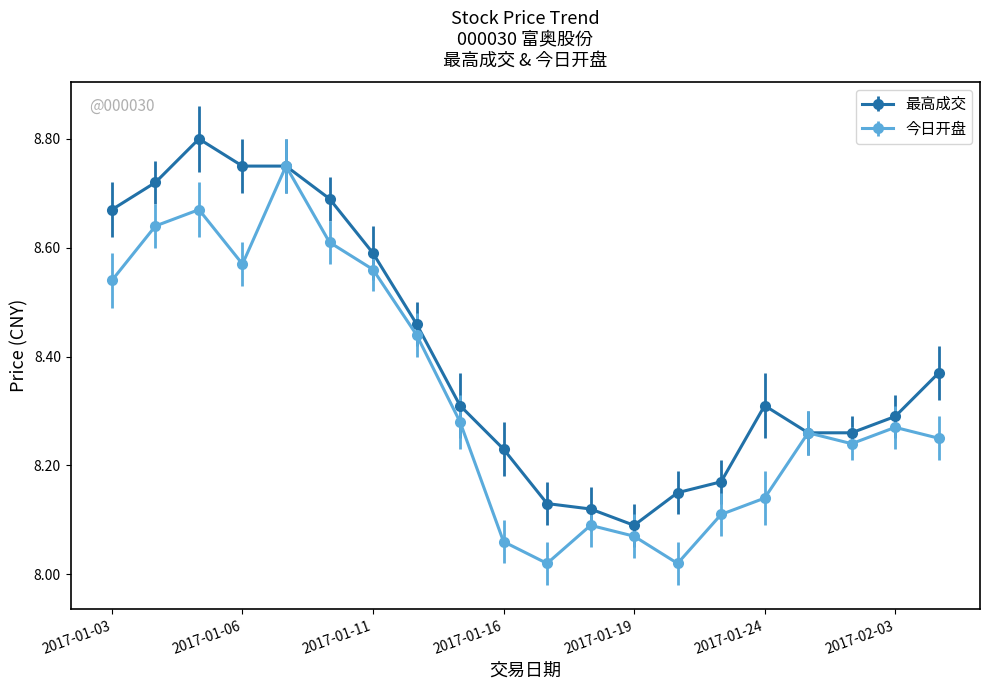

List the series in order of their peak value, lowest first.

今日开盘, 最高成交